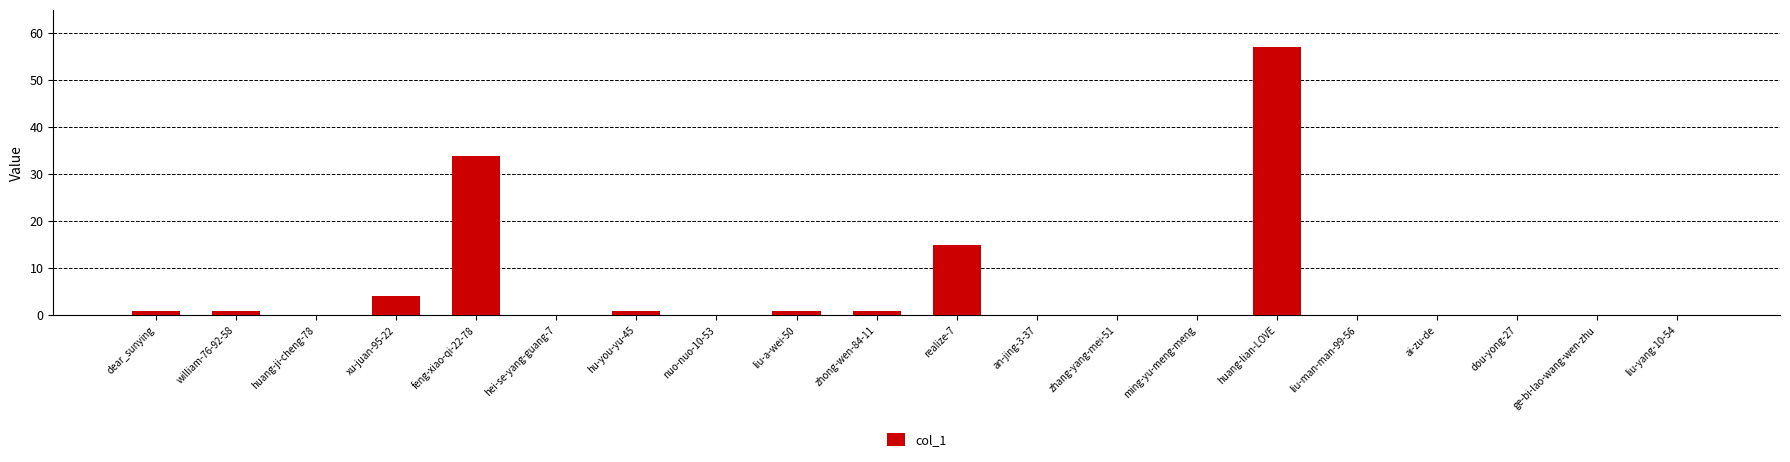

What is the sum of all values?

115